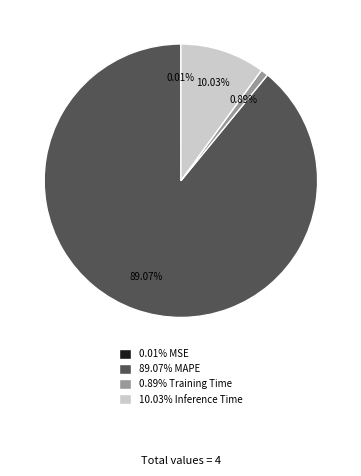

Between 89.07% MAPE and 10.03% Inference Time, which is larger?

89.07% MAPE